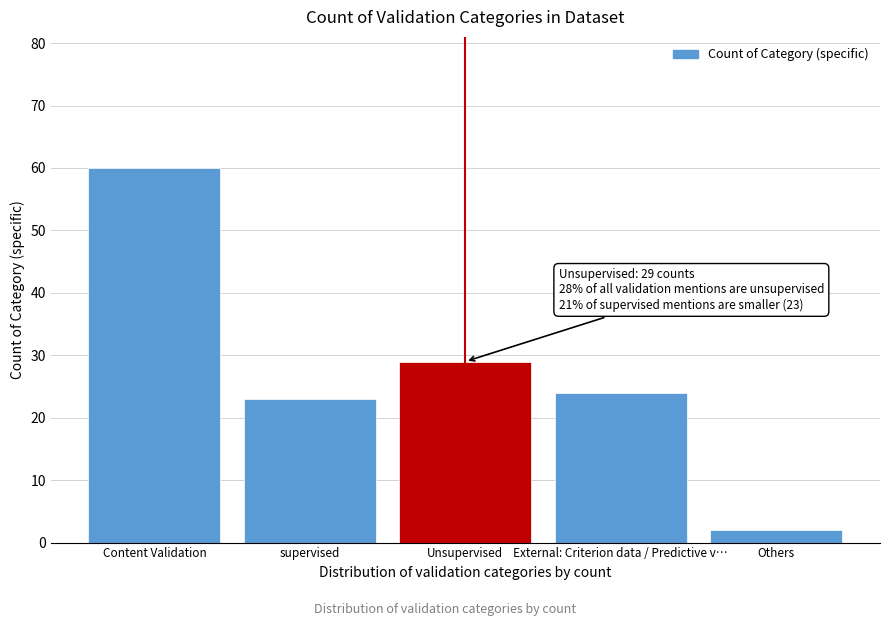

Reading right to left, transcribe all the data shown in this chart.

Others=2	External: Criterion data / Predictive v…=24	Unsupervised=29	supervised=23	Content Validation=60